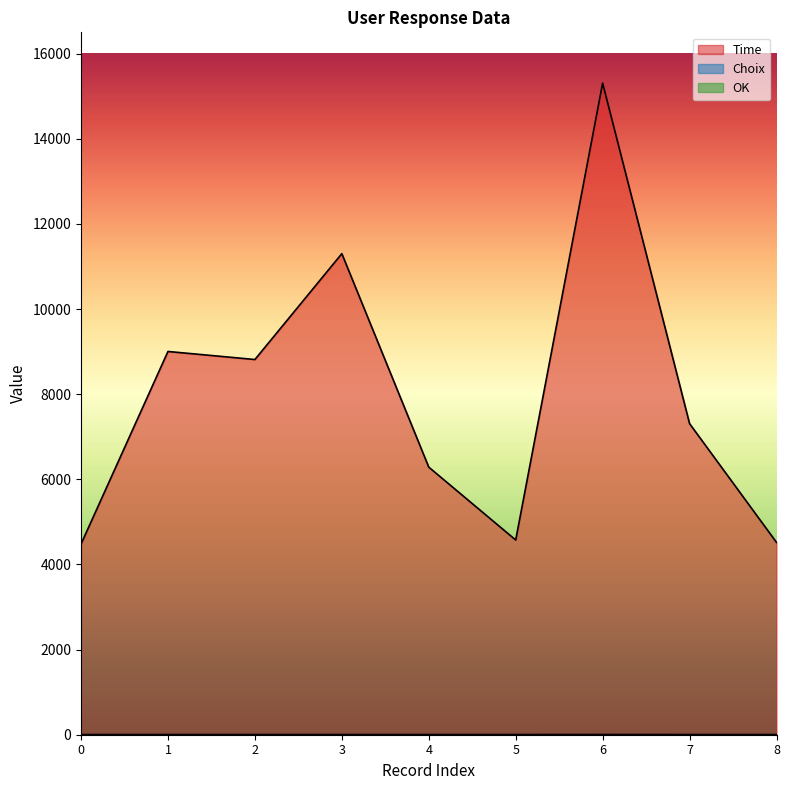

Read the OK value at 8.

1